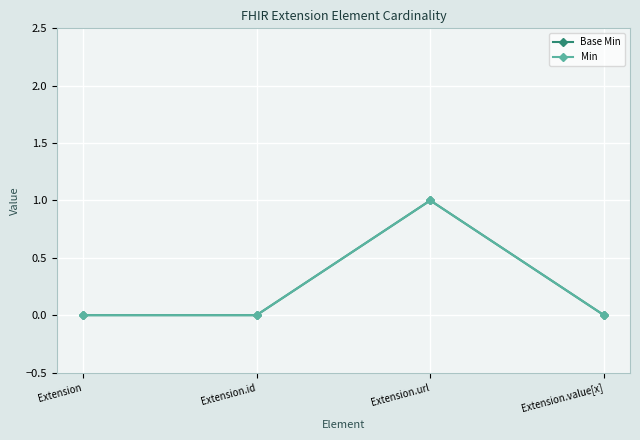

Does the chart have visible grid lines?

Yes